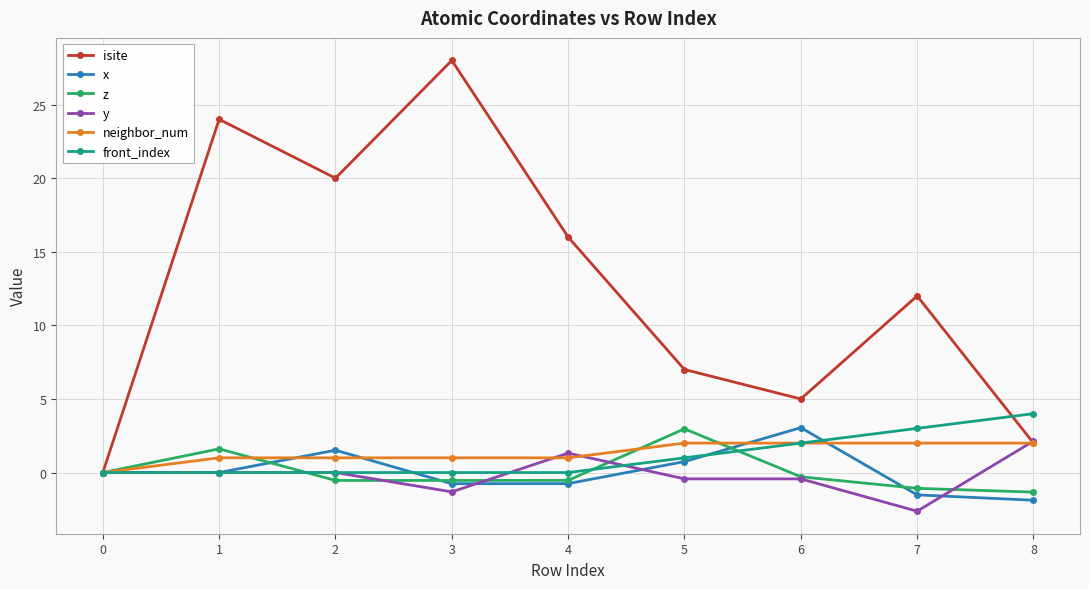

How many positive values does the neighbor_num series have?

8